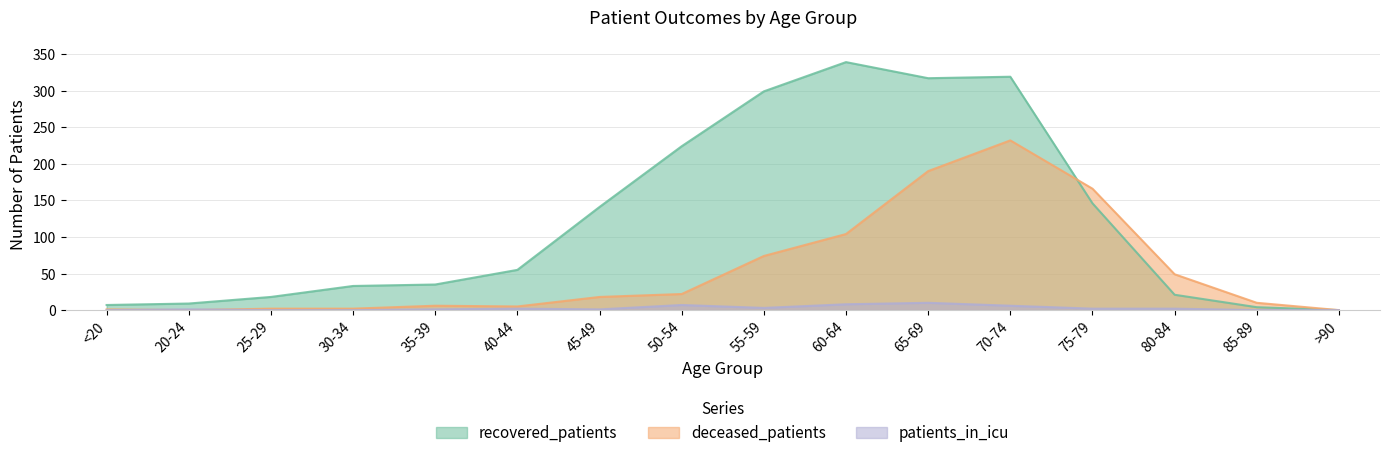

At which label is recovered_patients closest to 169?

75-79